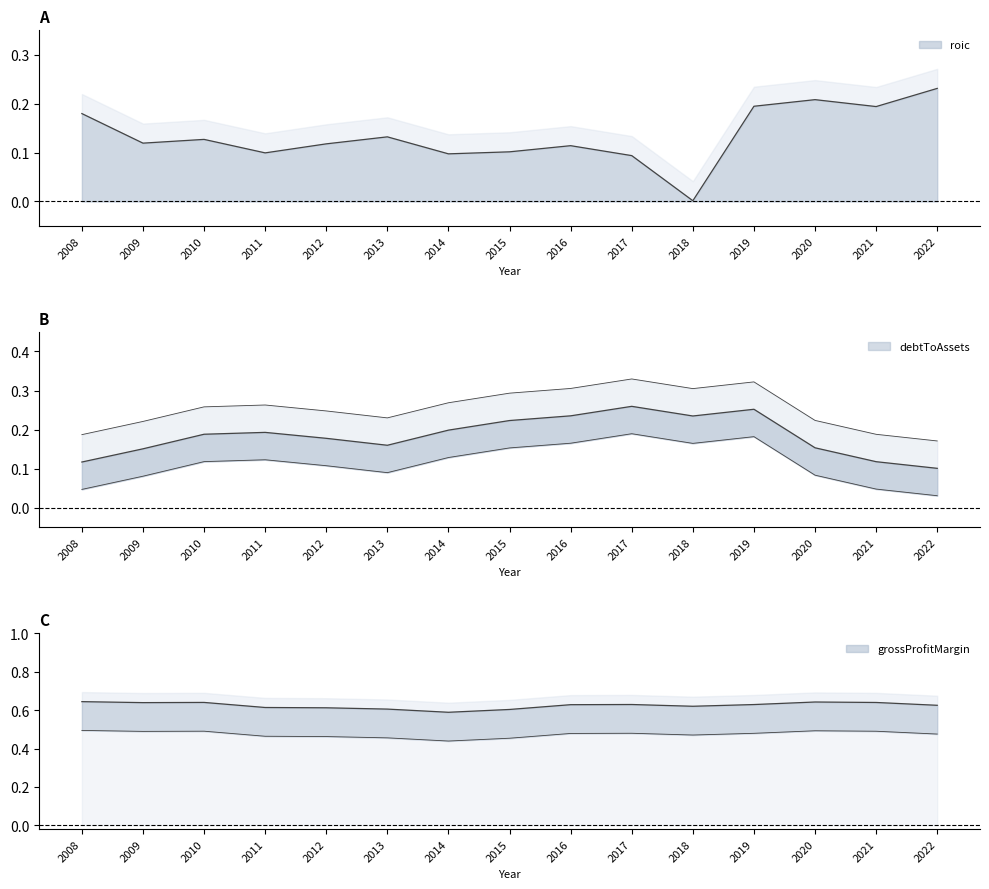

Which label corresponds to the smallest value in the chart?

2018